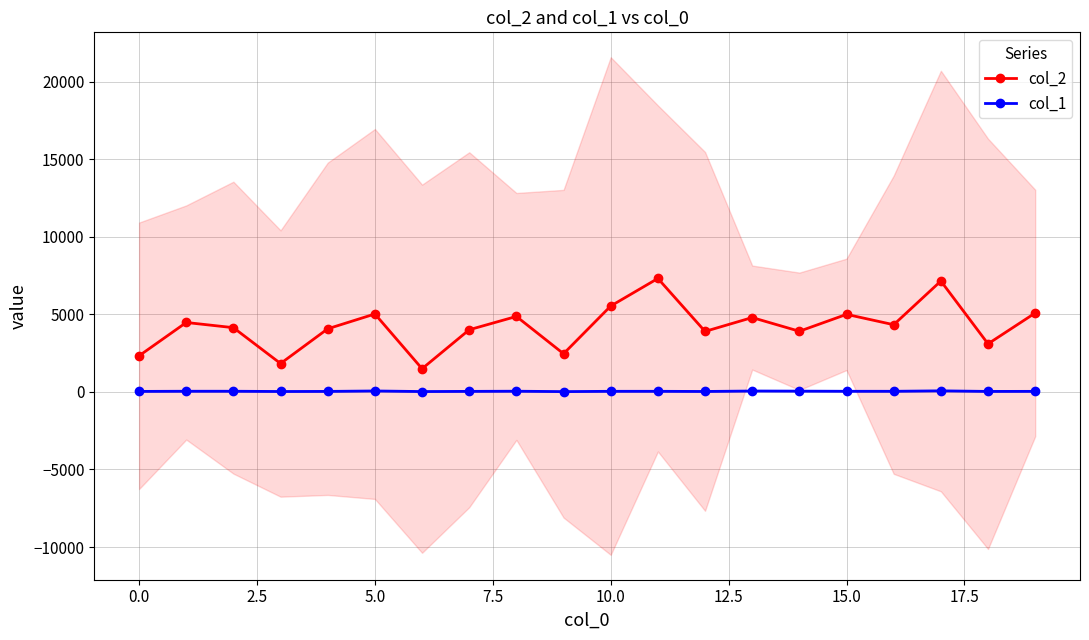

True or false: col_2 and col_1 cross at least once.

False